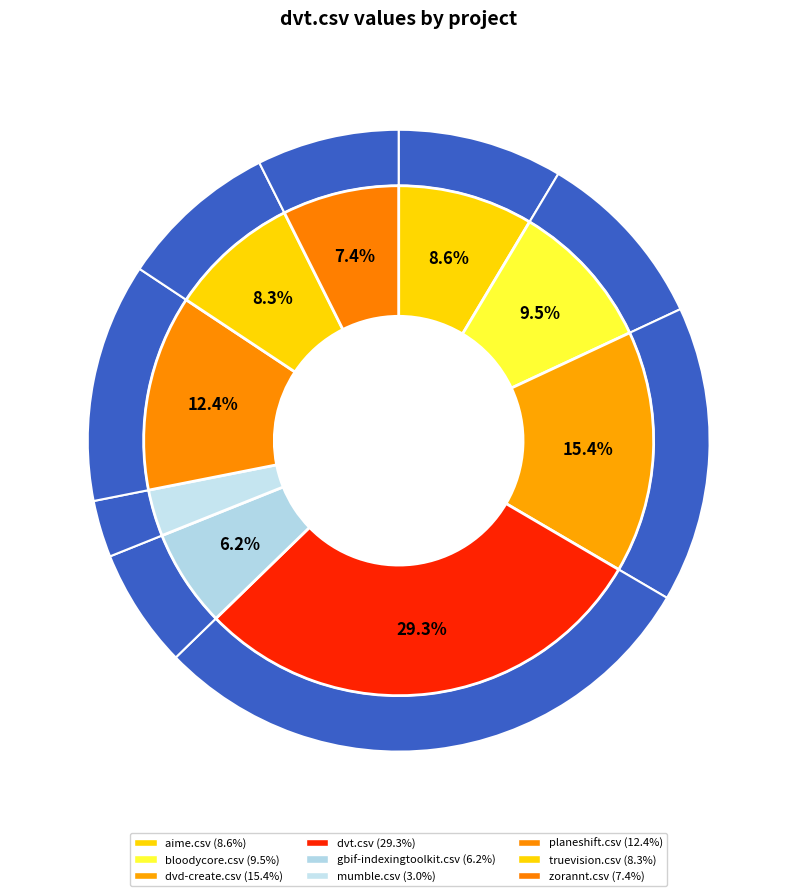

Count the number of slices in the pie.

9